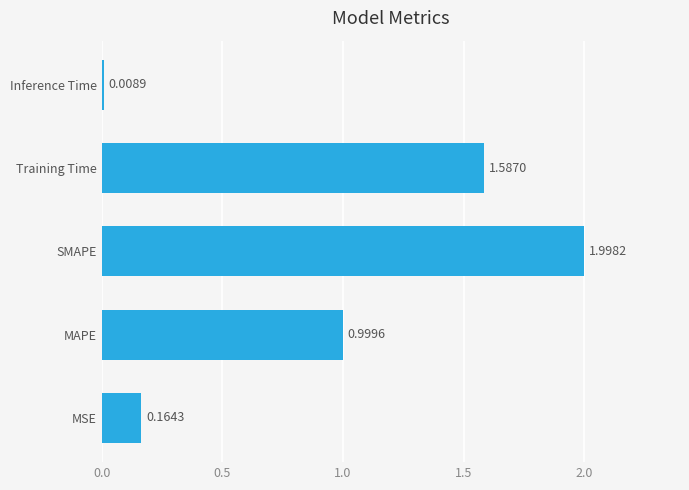

What is the difference between the maximum and minimum values?

2.0